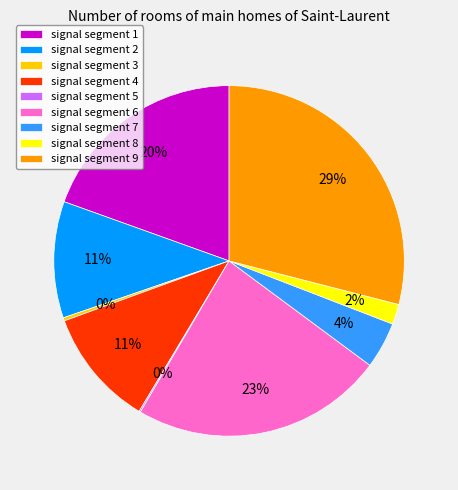

Is there a majority slice in this chart?

No